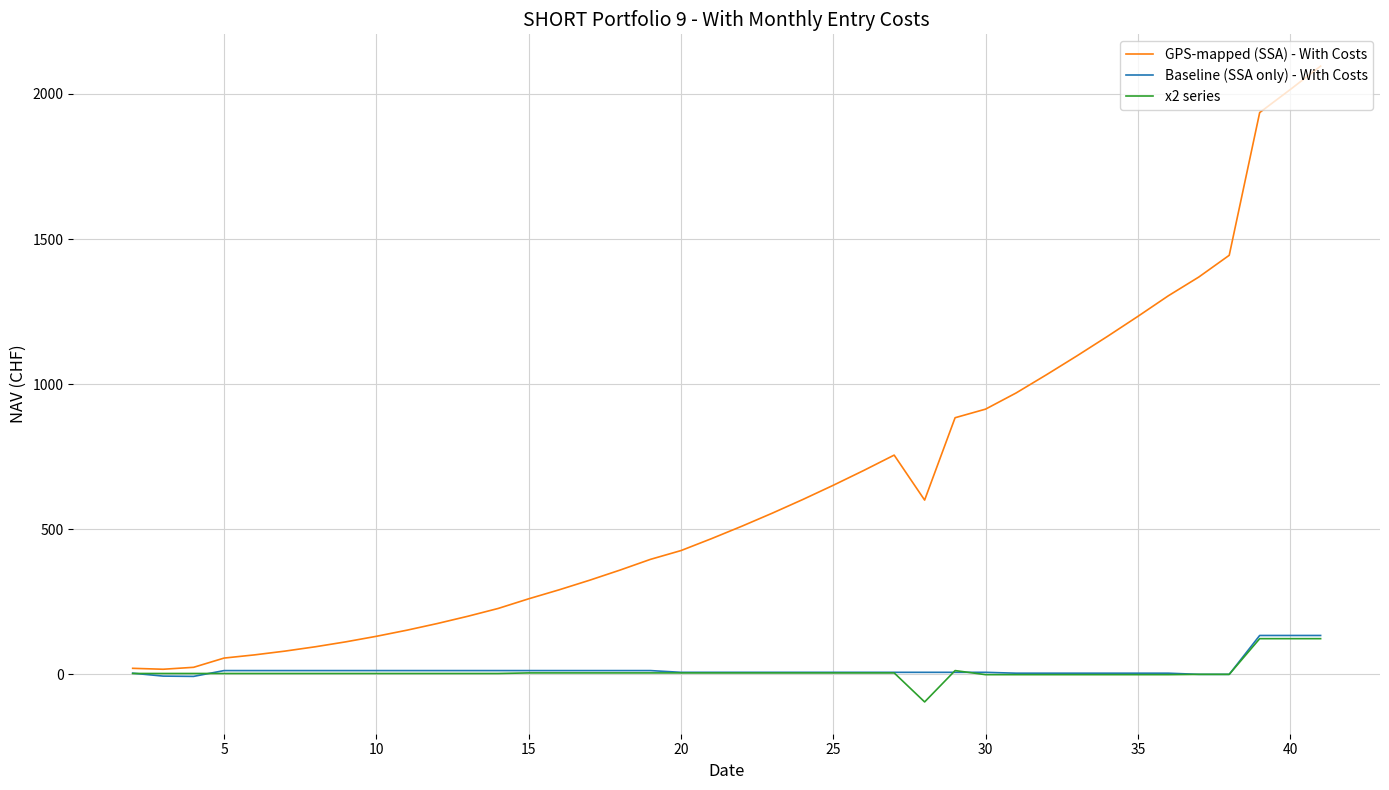

How many categories are shown in the chart?

40